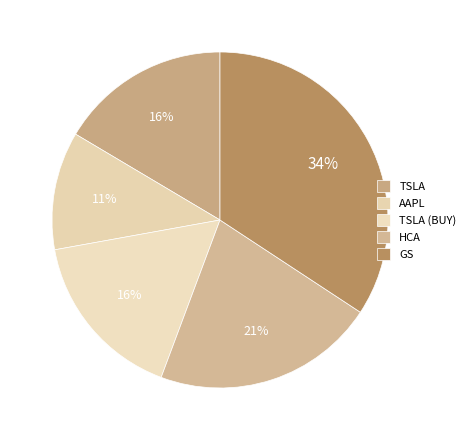

Between TSLA (BUY) and TSLA, which is larger?

TSLA (BUY)